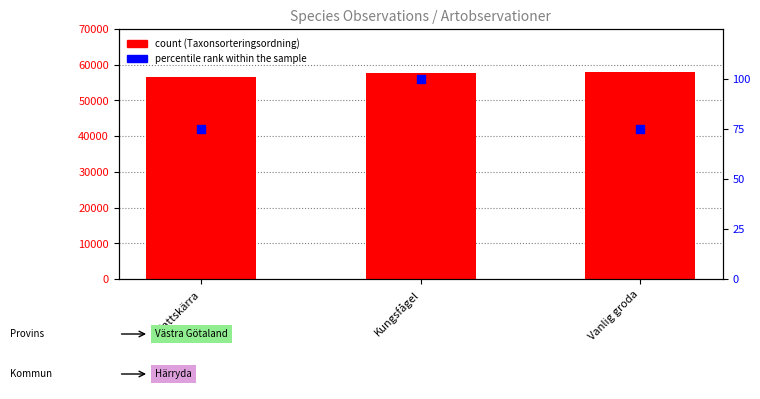

Which series has the largest total across all categories?

count